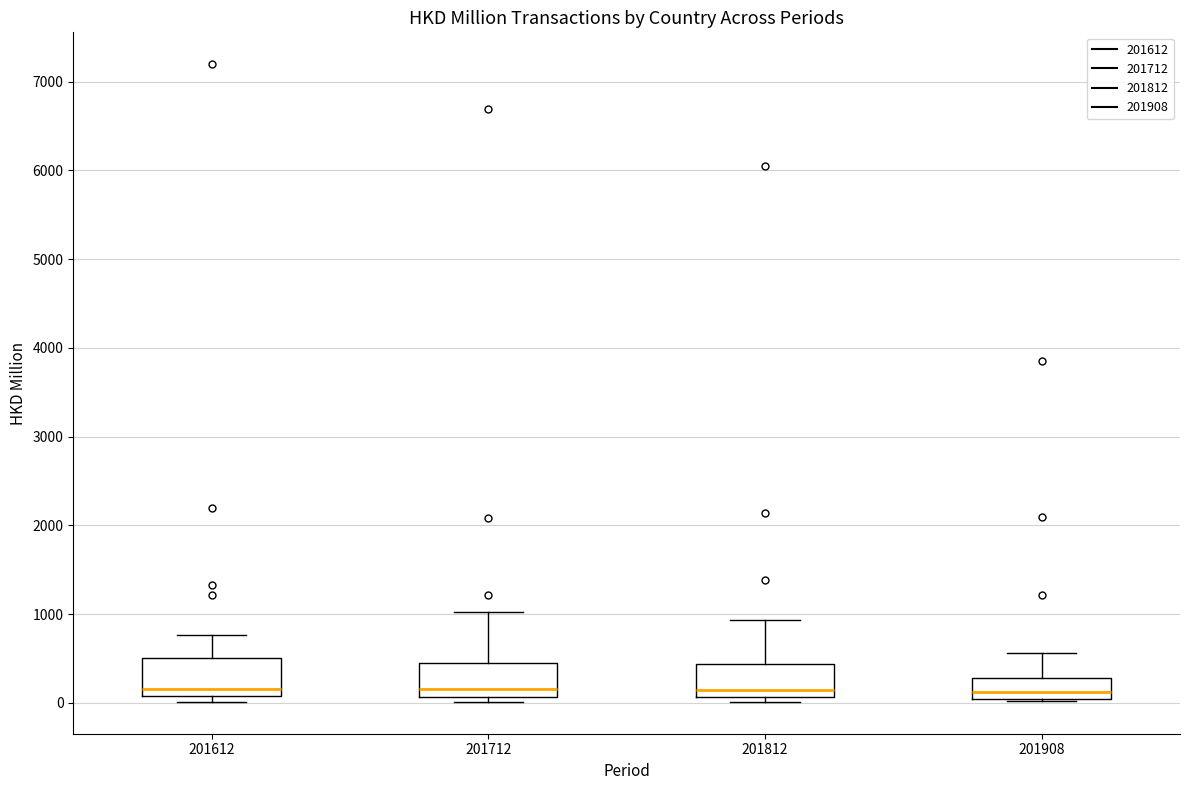

Where is the lower edge of the box at x = 201612 on the y-axis? The values are not printed on the chart, so give them approximately, as read against the axis.

100